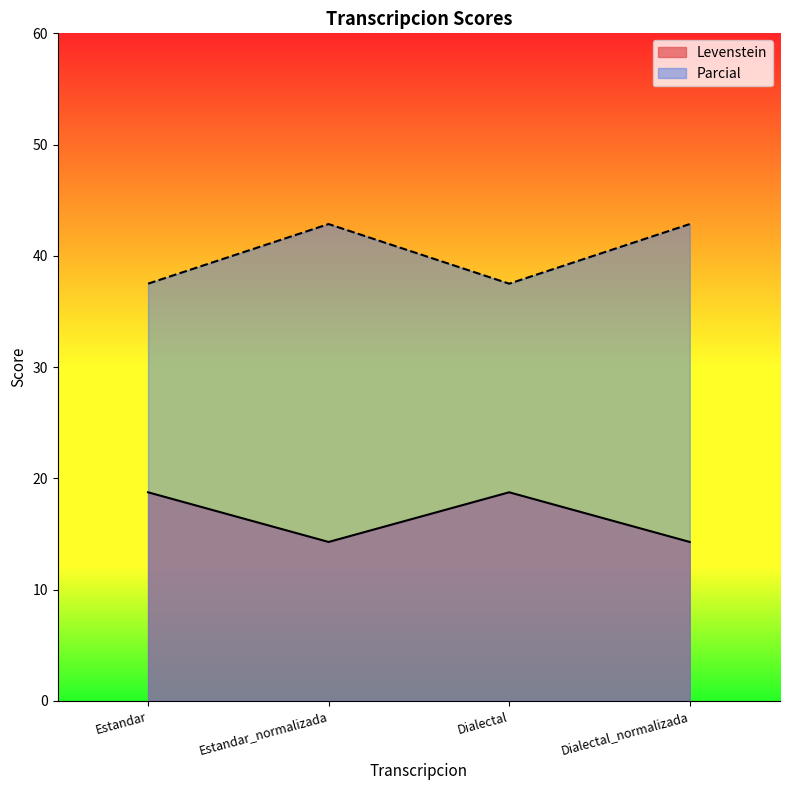

The Parcial series shows 20.0 at Dialectal_normalizada. True or false?

False